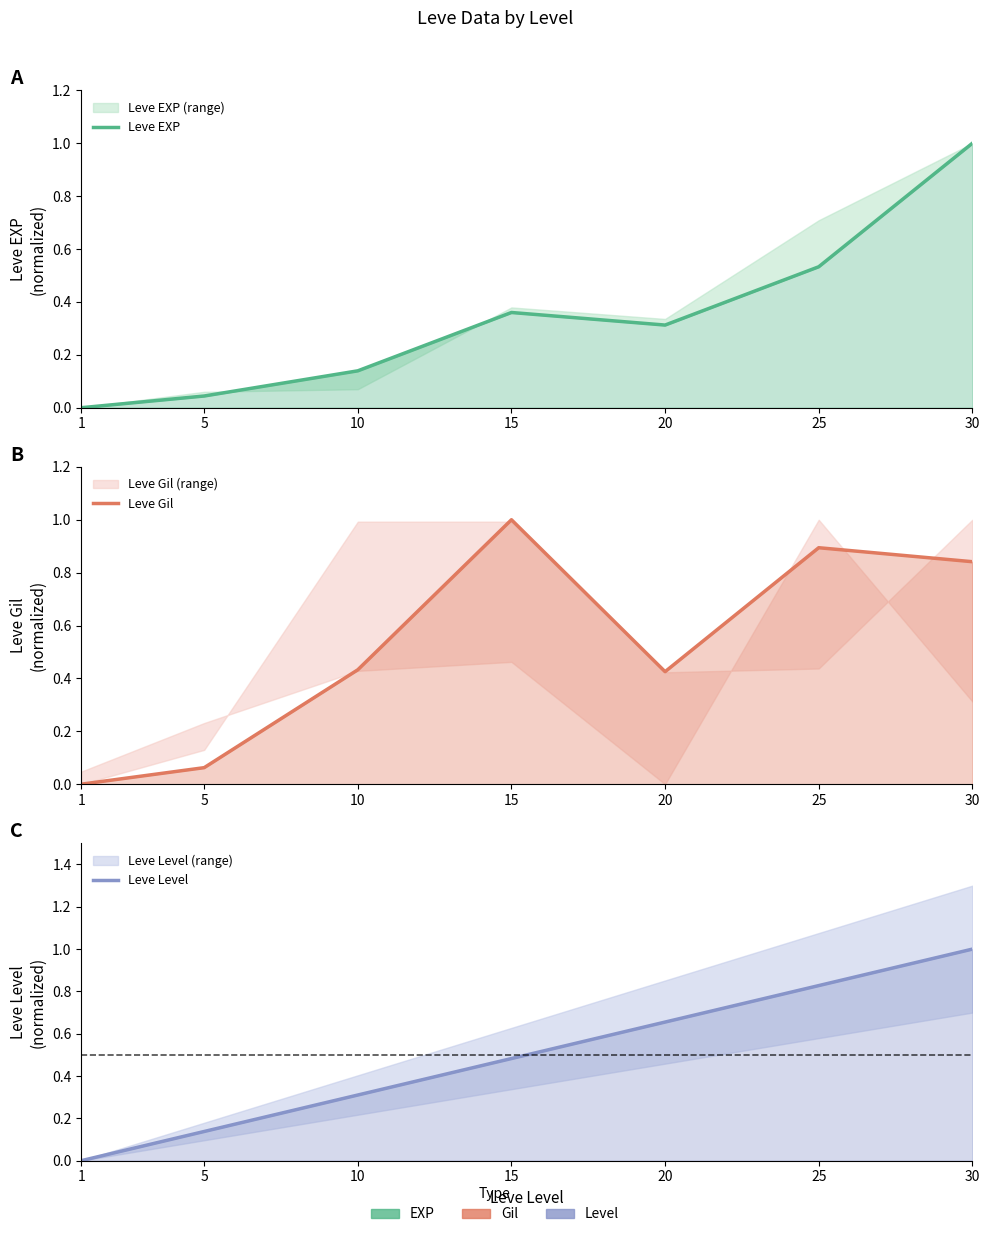

How many interior local valleys does the Leve EXP series have?

1